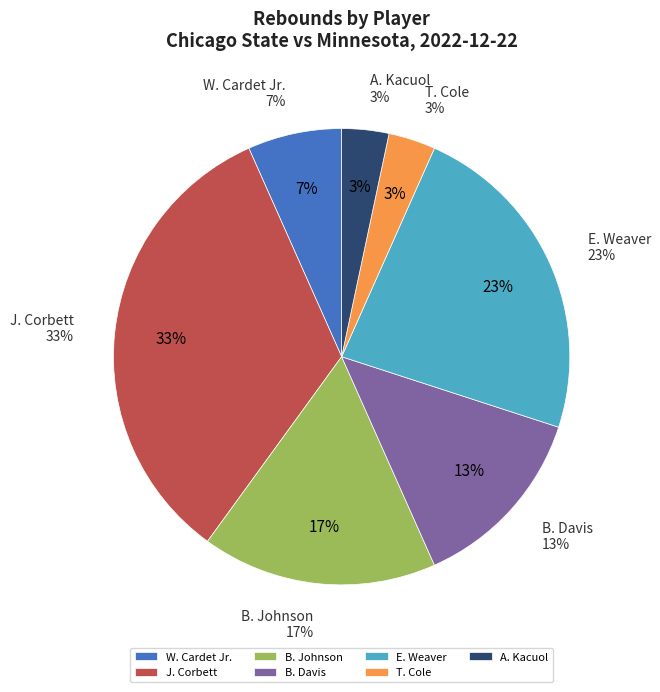

The T. Cole slice represents 3% of the pie. True or false?

True